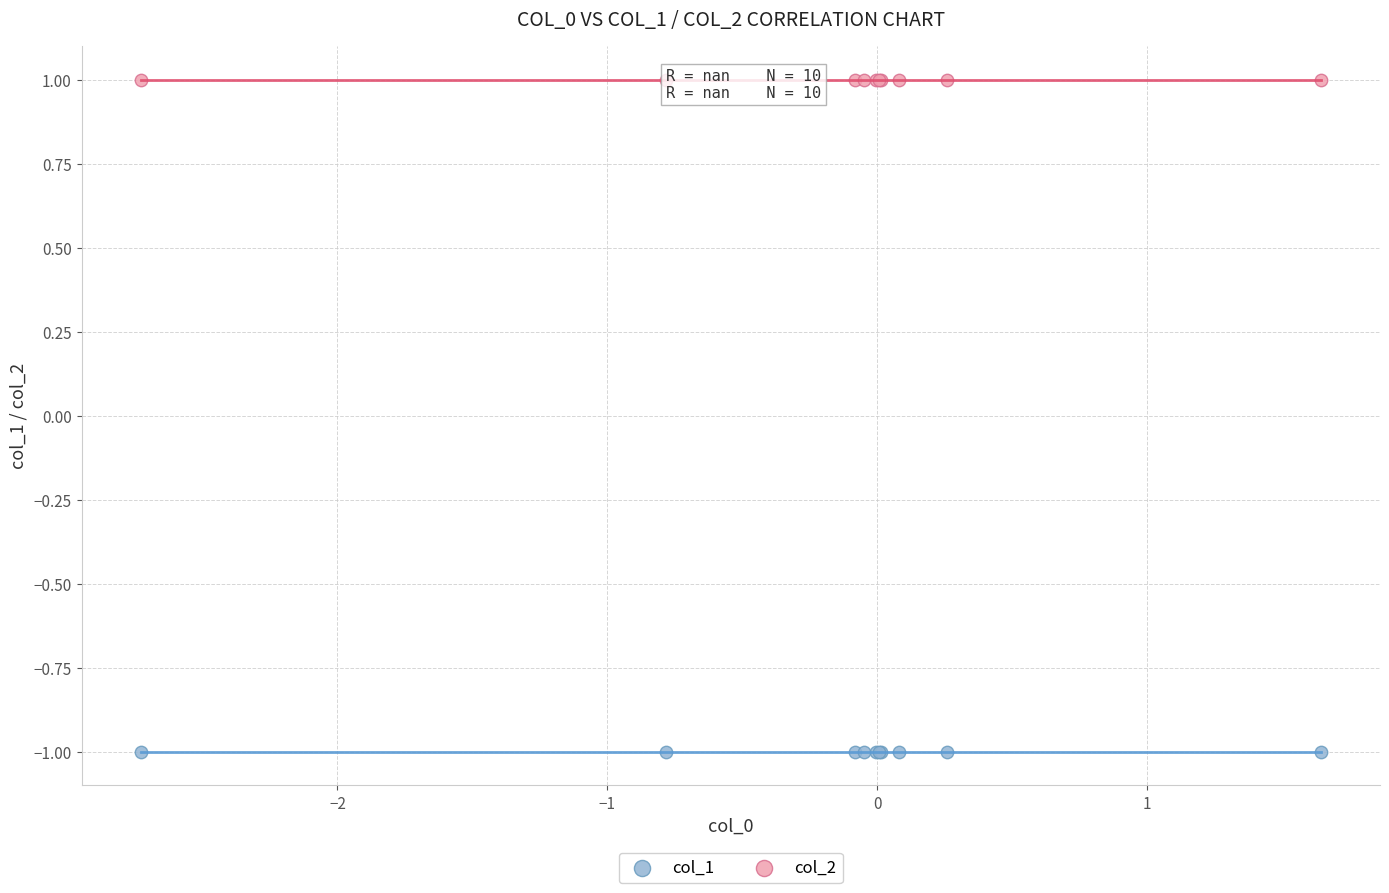

Which series contains the lowest Y value?

col_1